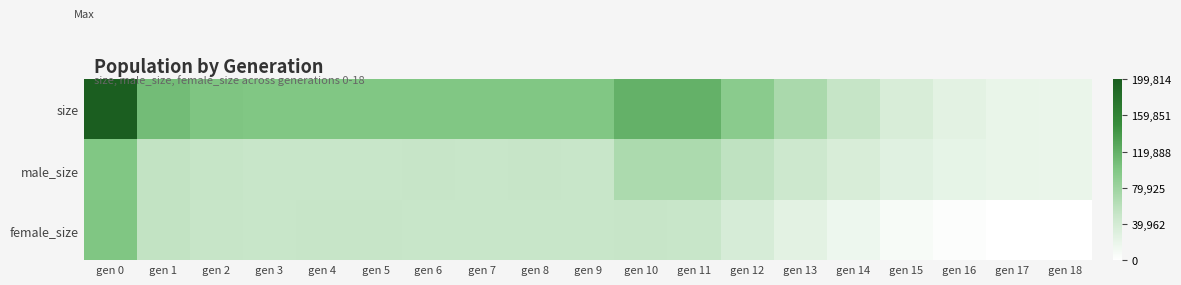

Between gen 2 and gen 11, which series saw the biggest shift?

male_size